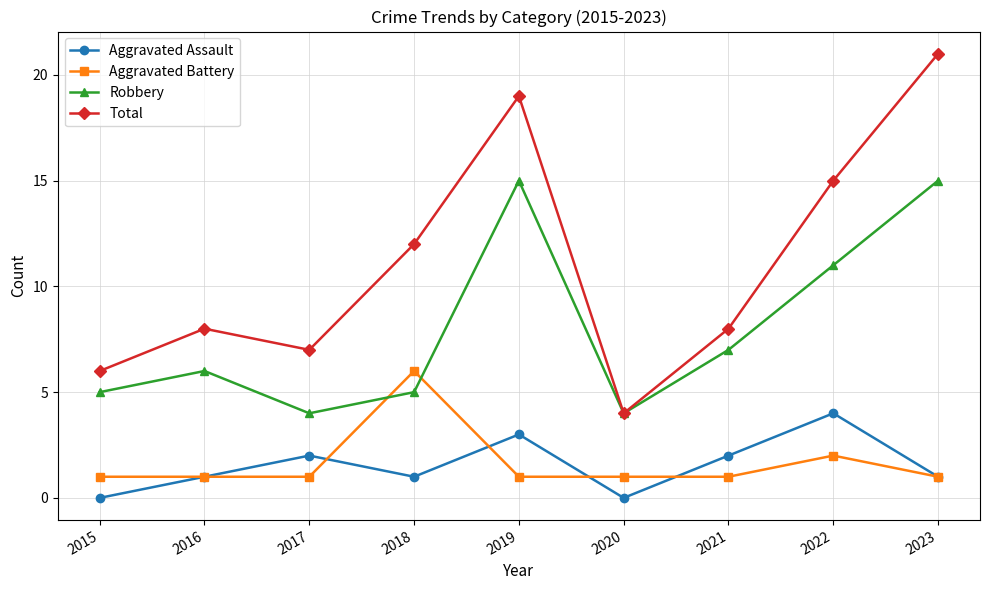

Count the number of categories in the chart.

9